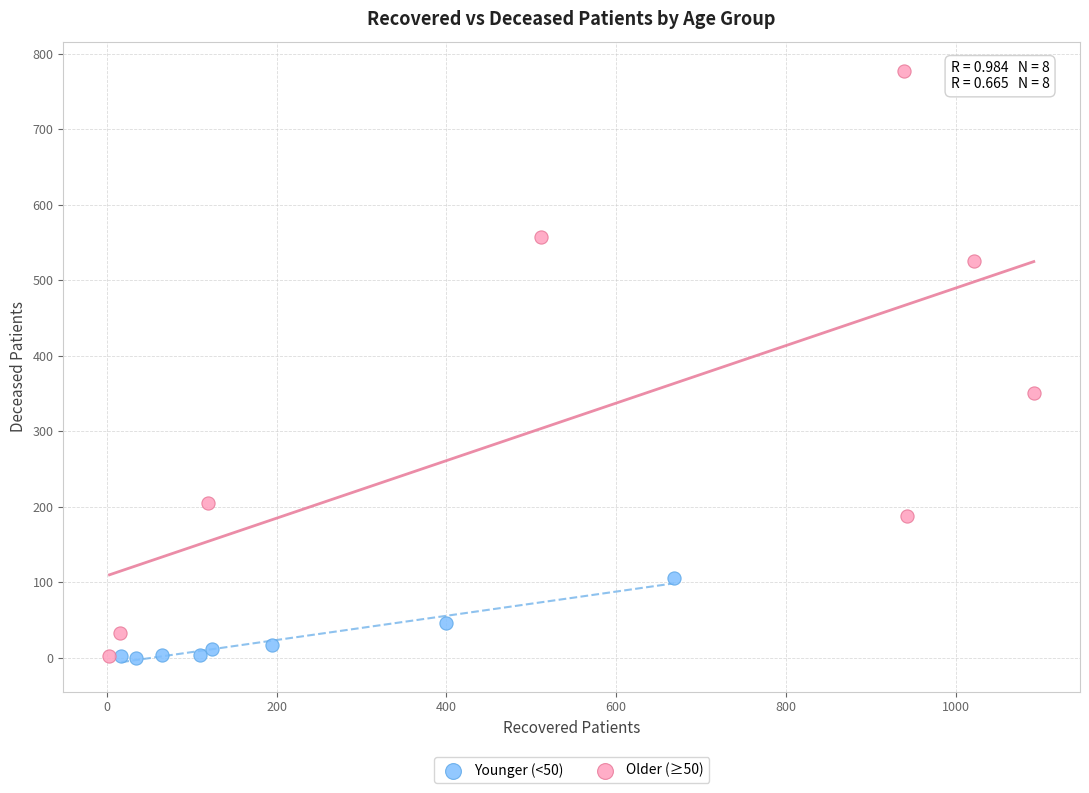

Which series has the widest spread of Y values?

Older (≥50)